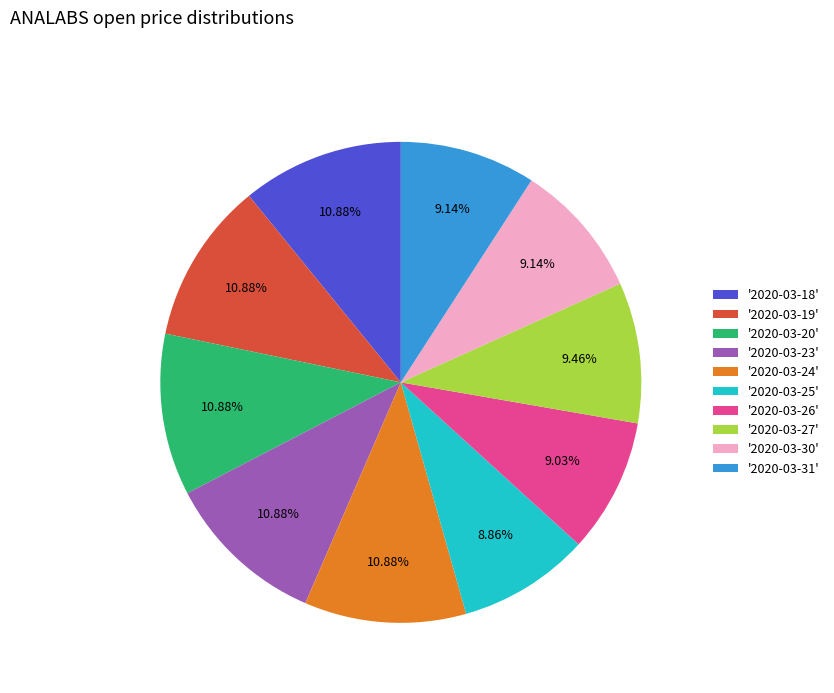

Approximately how many times larger is the value at '2020-03-23' compared to '2020-03-24'?

1.0